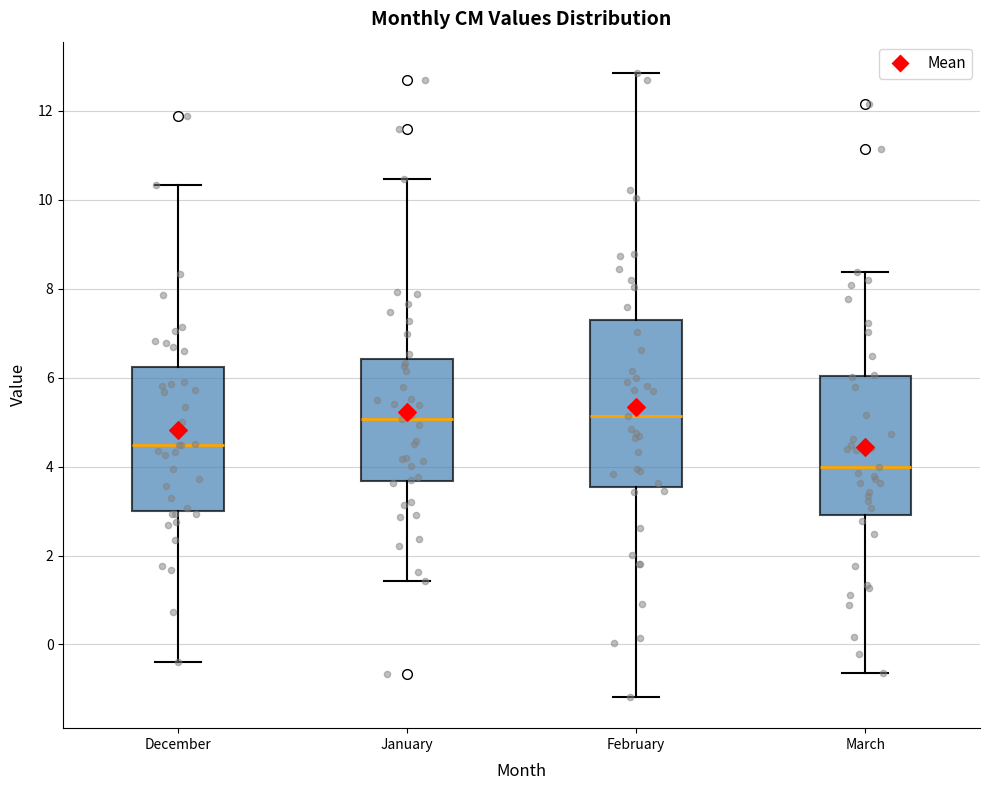

Reading left to right, read every box against the y-axis: the position of its median line, the range the box covers, and the ends of its whiskers. The values are not printed on the chart, so give them approximately, as read against the axis.

December: median 4.4, box 3.0 to 6.2, whiskers -0.4 to 10.4
January: median 5.0, box 3.6 to 6.4, whiskers 1.4 to 10.4
February: median 5.2, box 3.6 to 7.4, whiskers -1.2 to 12.8
March: median 4.0, box 3.0 to 6.0, whiskers -0.6 to 8.4